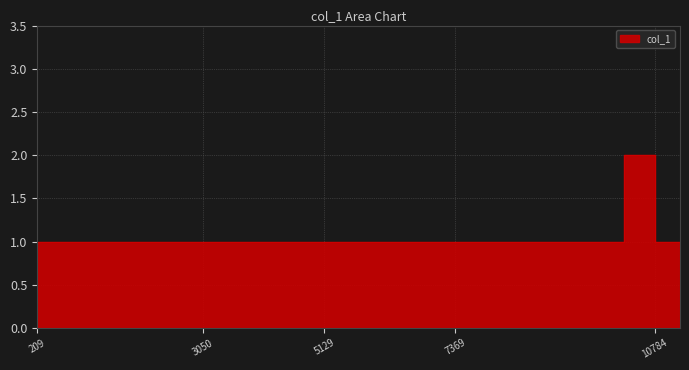

Count the number of data series in this chart.

1